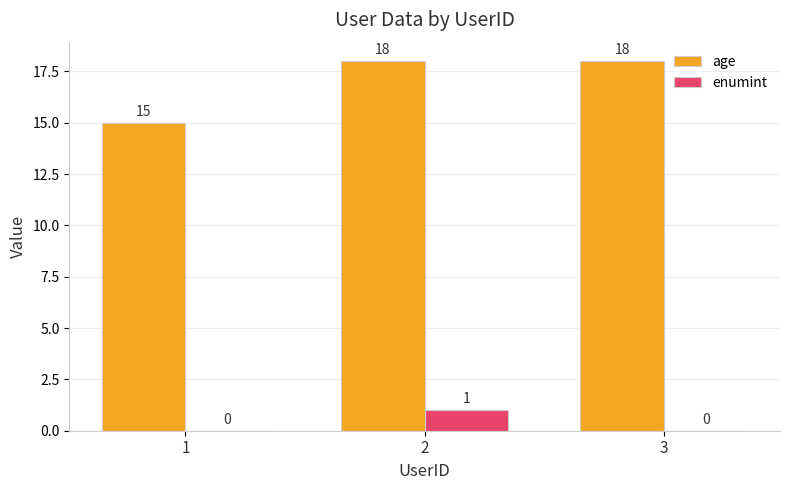

Between 1 and 2, which series saw the biggest shift?

age